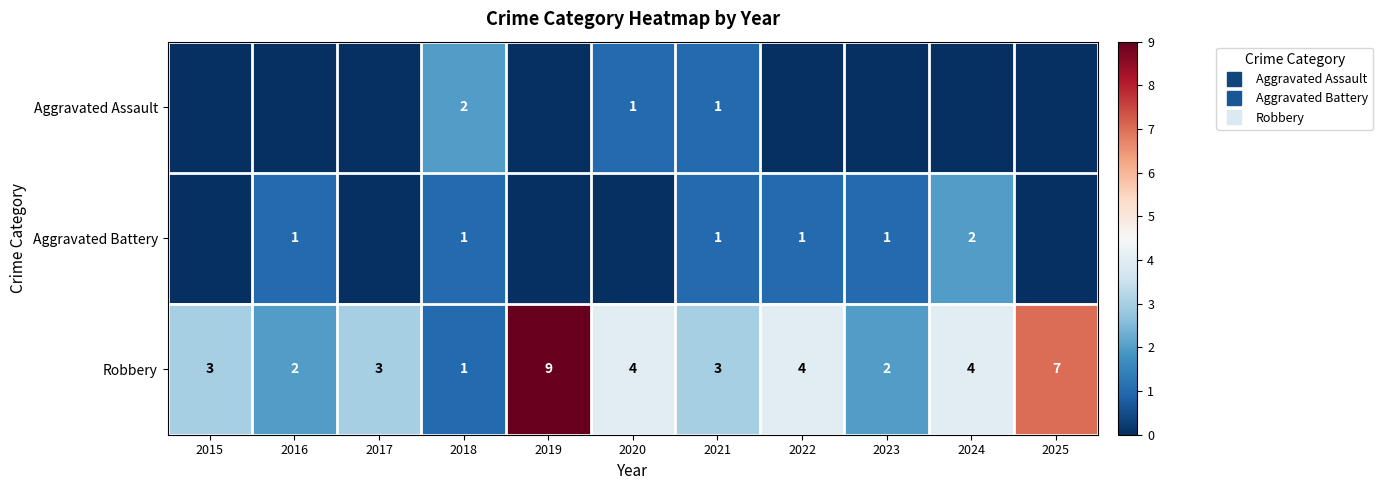

Between 2017 and 2025, which series saw the biggest shift?

Robbery